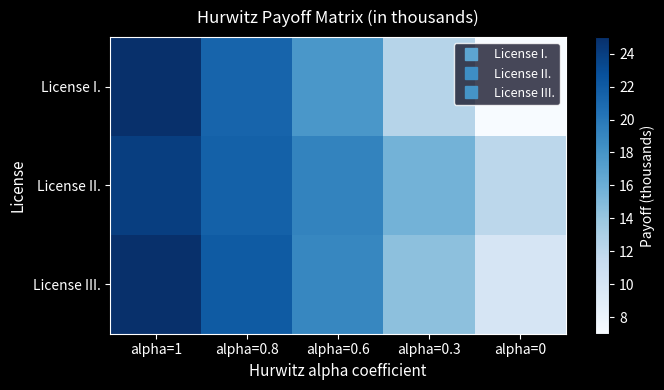

Which series has the largest total across all categories?

License II.